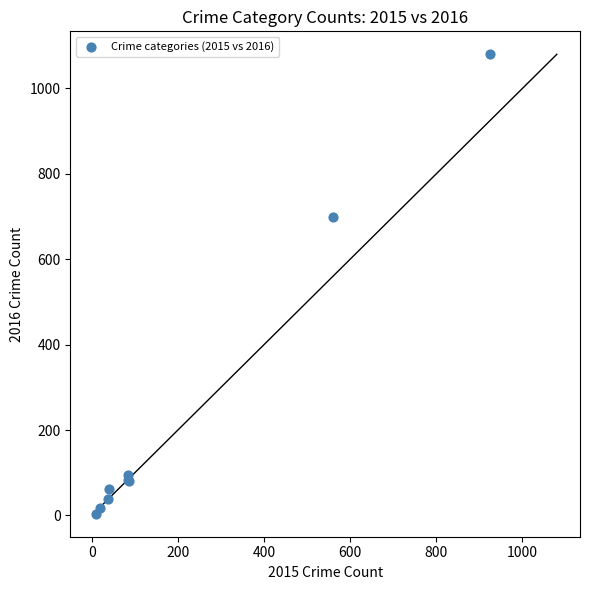

What Y value in the scatter plot is closest to 542?

698